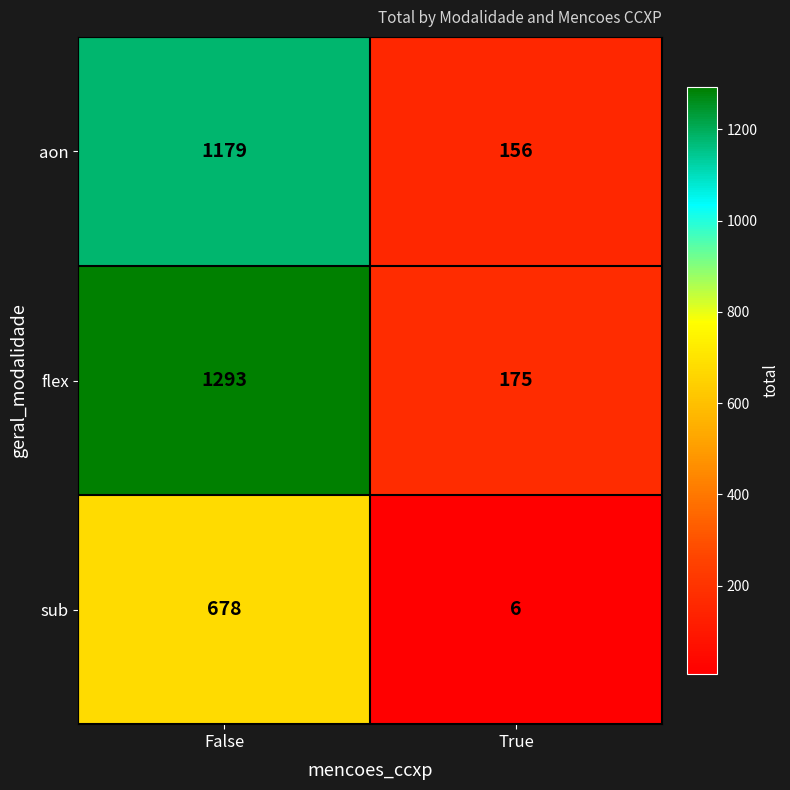

Between False and True, which series saw the biggest shift?

flex